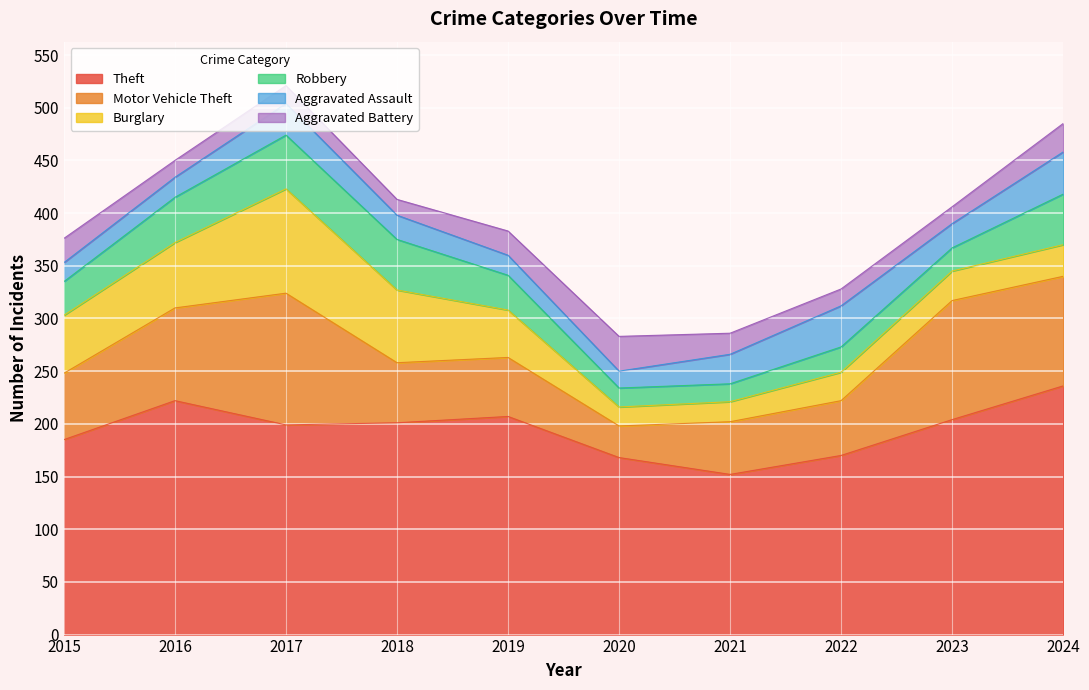

Read the Aggravated Battery value at 2016, to the nearest 10.

20